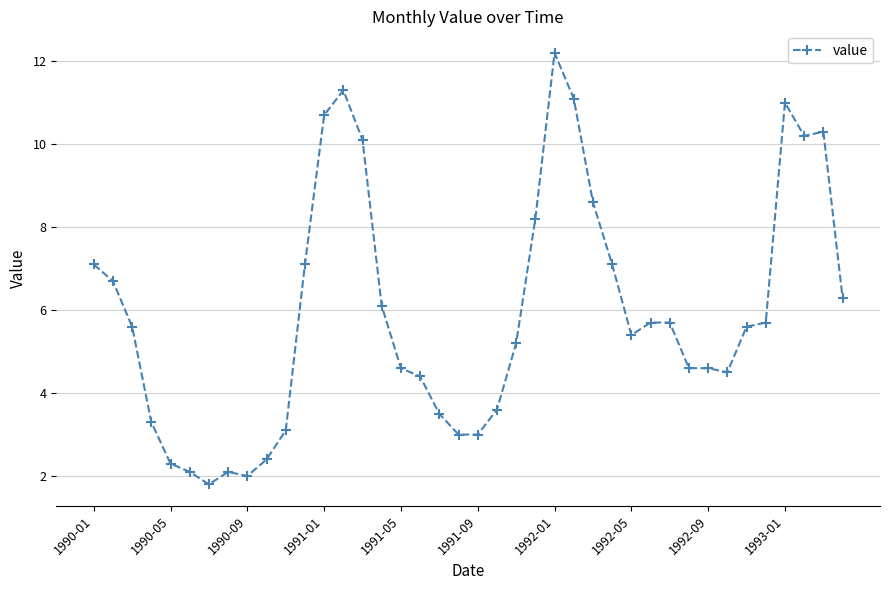

Does the chart have visible grid lines?

Yes